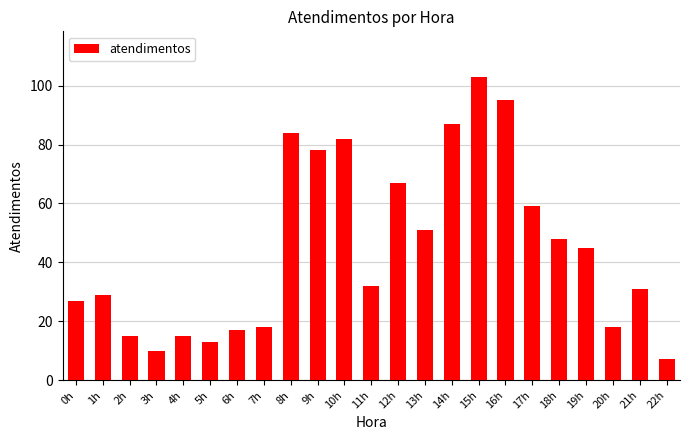

What is the average value?

45